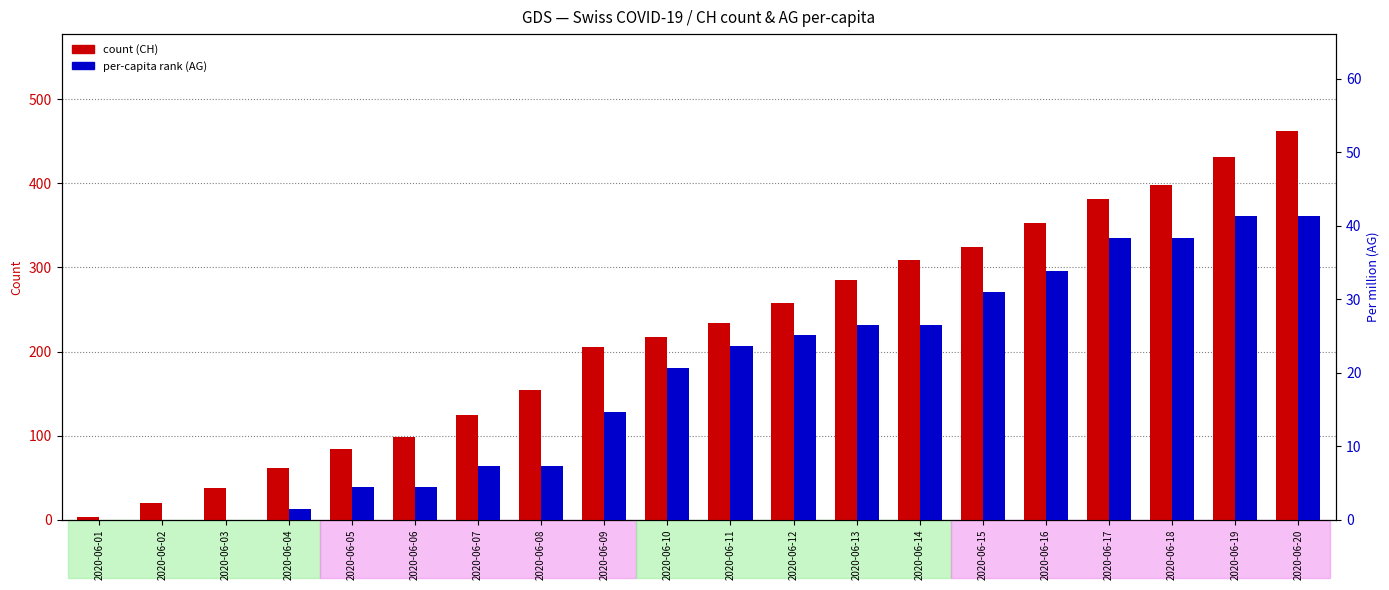

What value does the AG_pc (per million) series have at 2020-06-16?

33.9